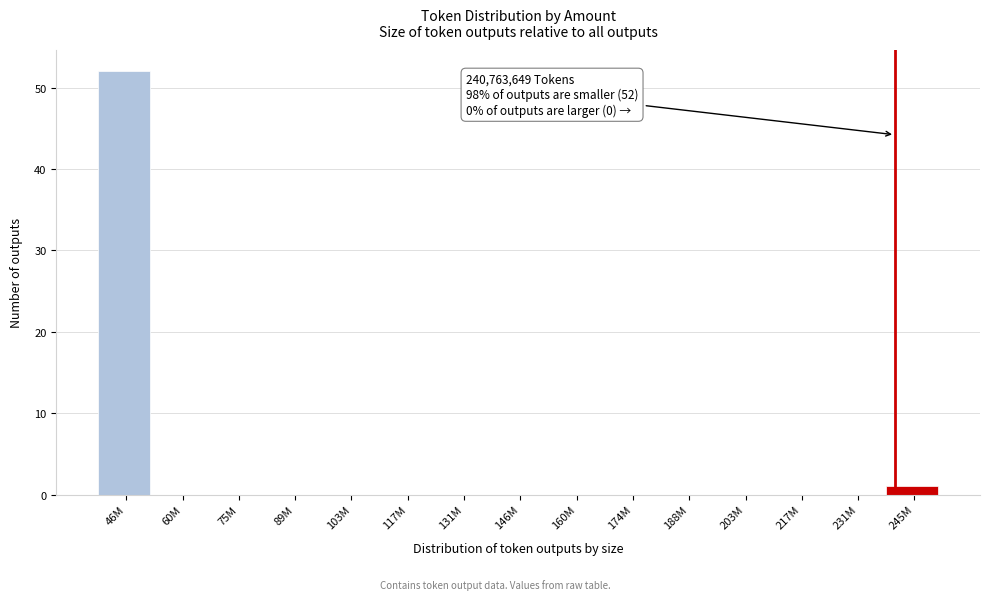

Reading left to right, list all the values displayed in this chart.

46M=52	60M=0	75M=0	89M=0	103M=0	117M=0	131M=0	146M=0	160M=0	174M=0	188M=0	203M=0	217M=0	231M=0	245M=1